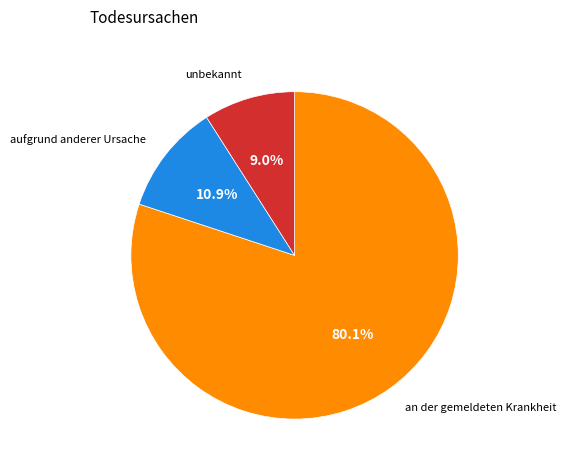

Which has a higher value, unbekannt or aufgrund anderer Ursache?

aufgrund anderer Ursache